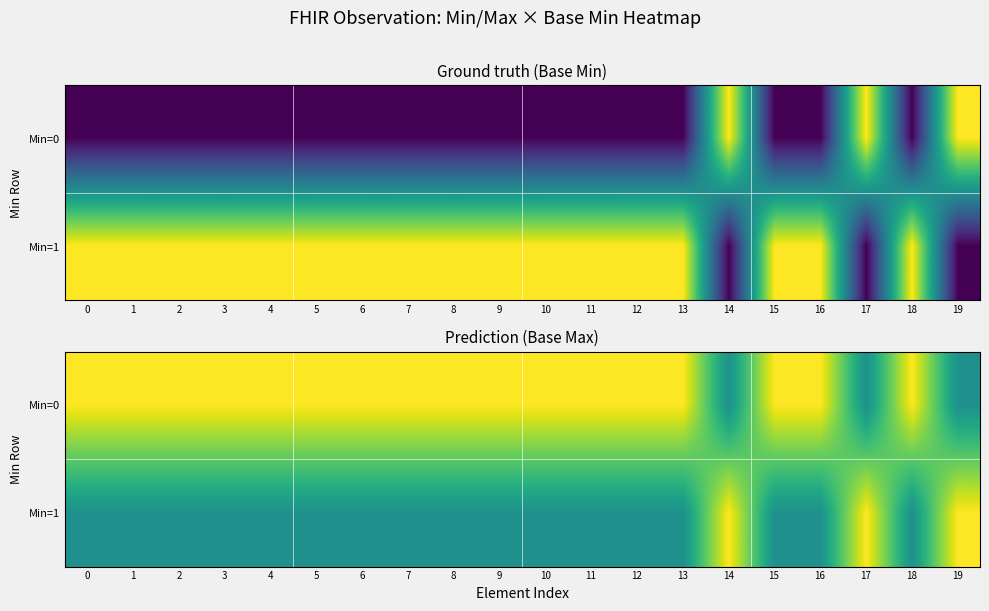

What is the difference between the second highest and minimum values in the row_1 series?

0.5